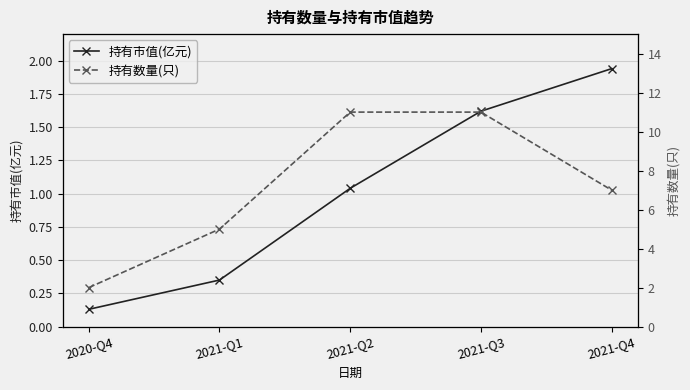

Reading left to right, list all the values displayed in this chart.

持有市值(亿元): 2020-Q4=0.1	2021-Q1=0.3	2021-Q2=1.0	2021-Q3=1.6	2021-Q4=1.9
持有数量(只): 2020-Q4=2.0	2021-Q1=5.0	2021-Q2=11.0	2021-Q3=11.0	2021-Q4=7.0